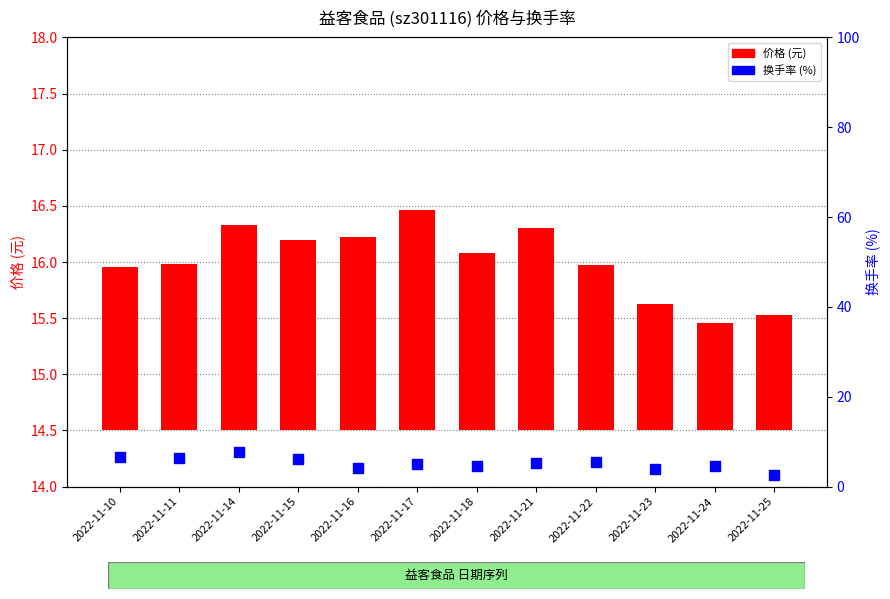

What is the change in value from 2022-11-14 to 2022-11-18?

-3.1